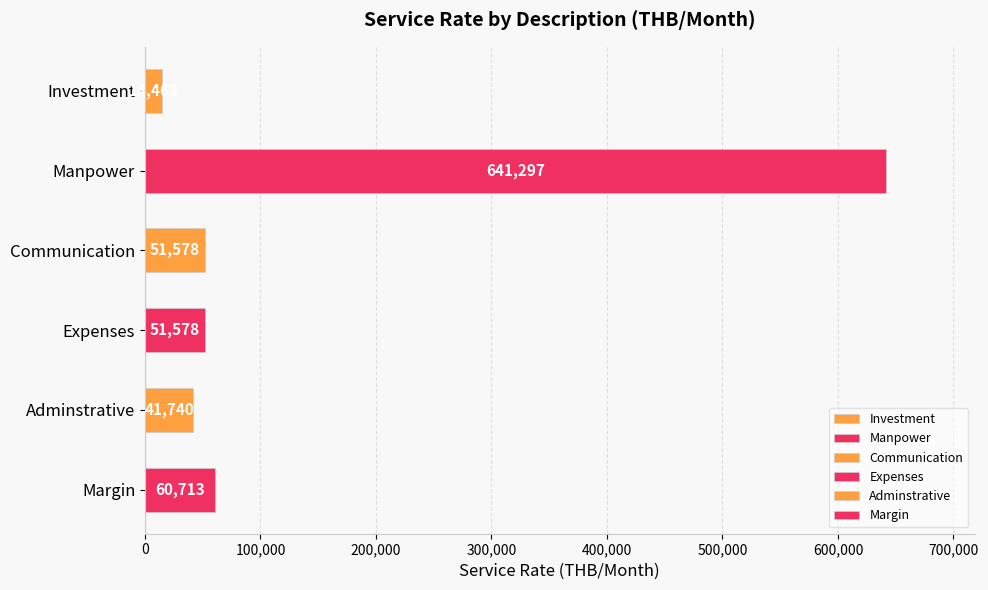

What is the difference between the maximum and minimum values?

626834